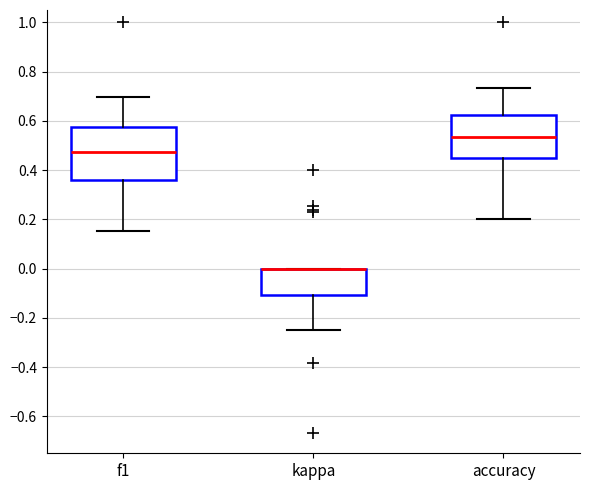

Reading left to right, transcribe this box plot: for each box, give where its median line is, the range the box spans, and where its two whiskers end, as read against the y-axis. The values are not printed on the chart, so give them approximately, as read against the axis.

f1: median 0.48, box 0.36 to 0.58, whiskers 0.16 to 0.70
kappa: median 0.00 (drawn on the box's upper edge), box -0.10 to 0.00, whiskers -0.24 to 0.00
accuracy: median 0.54, box 0.46 to 0.62, whiskers 0.20 to 0.74